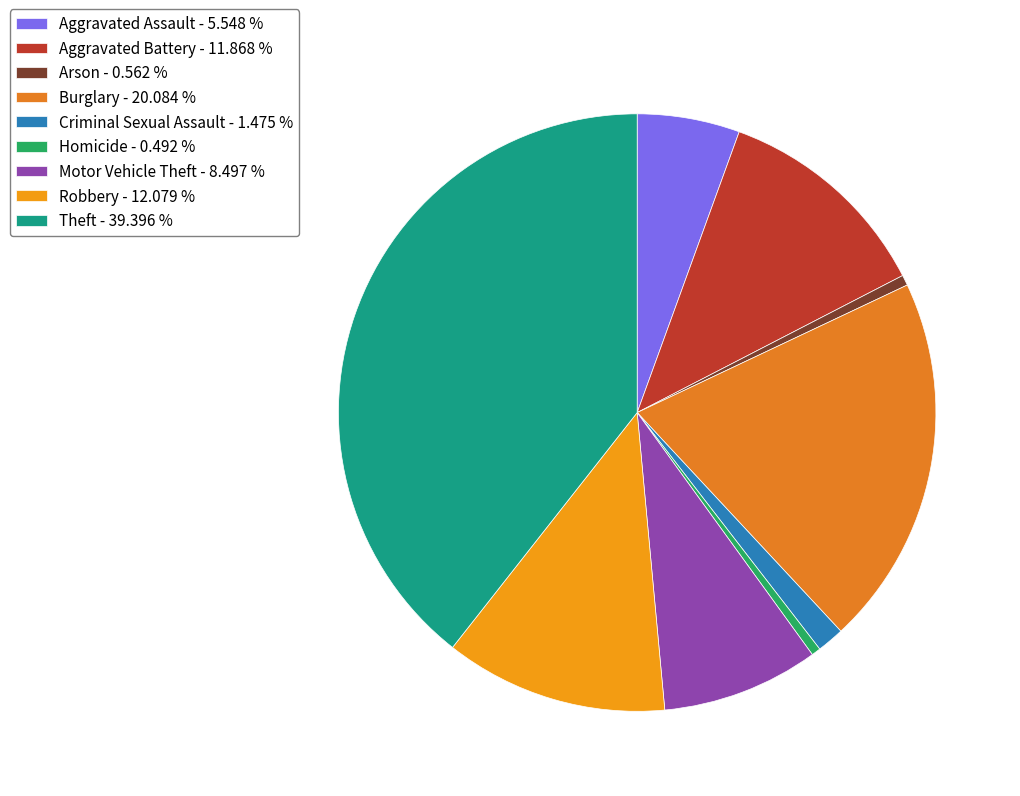

The Robbery slice represents 12% of the pie. True or false?

True